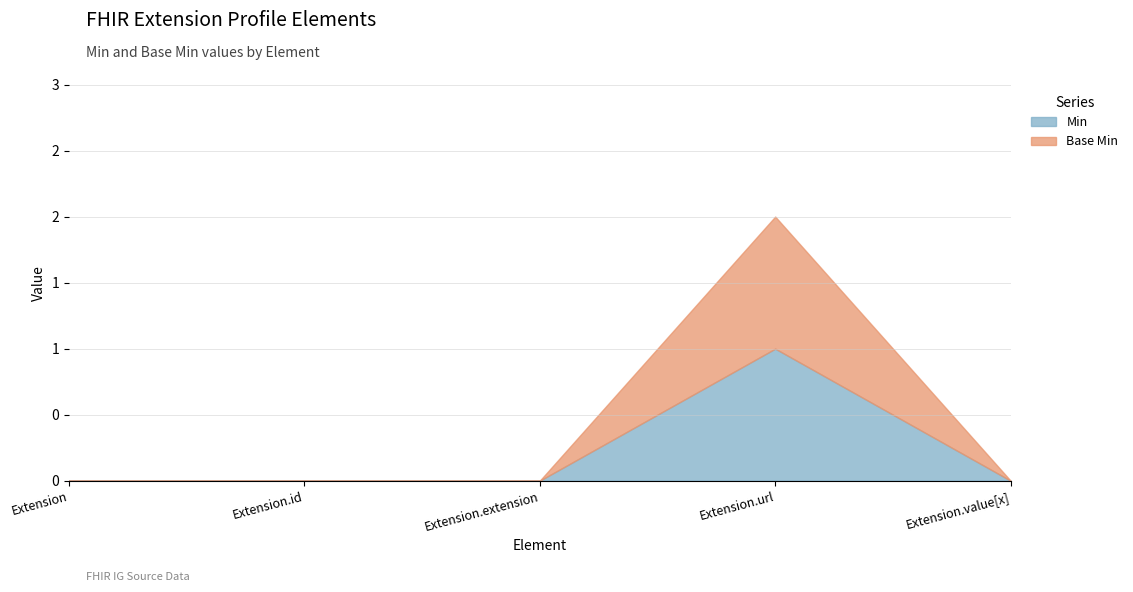

At which label is Min closest to 0?

Extension